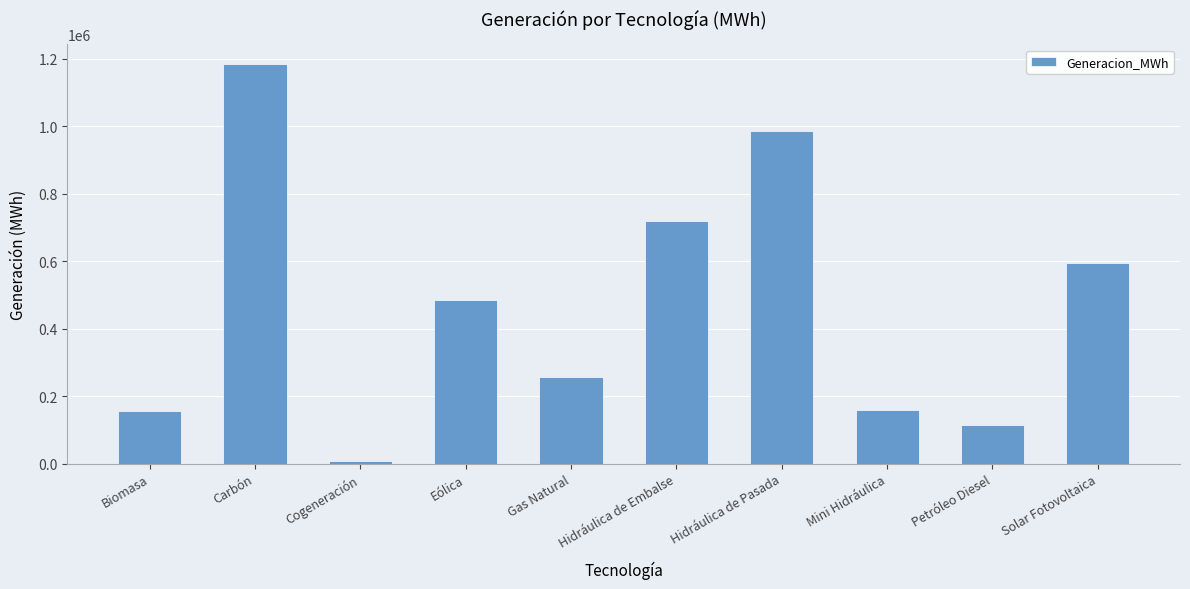

The chart shows a value of 160994.4 at Gas Natural. True or false?

False